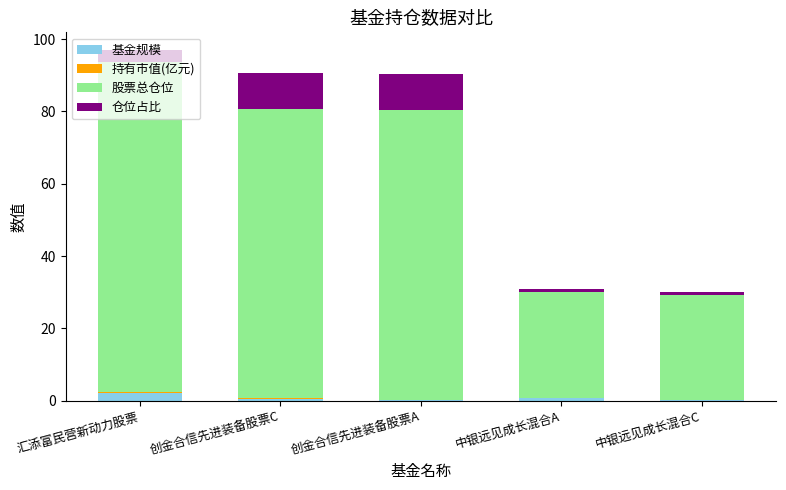

How many distinct data groups are displayed?

4